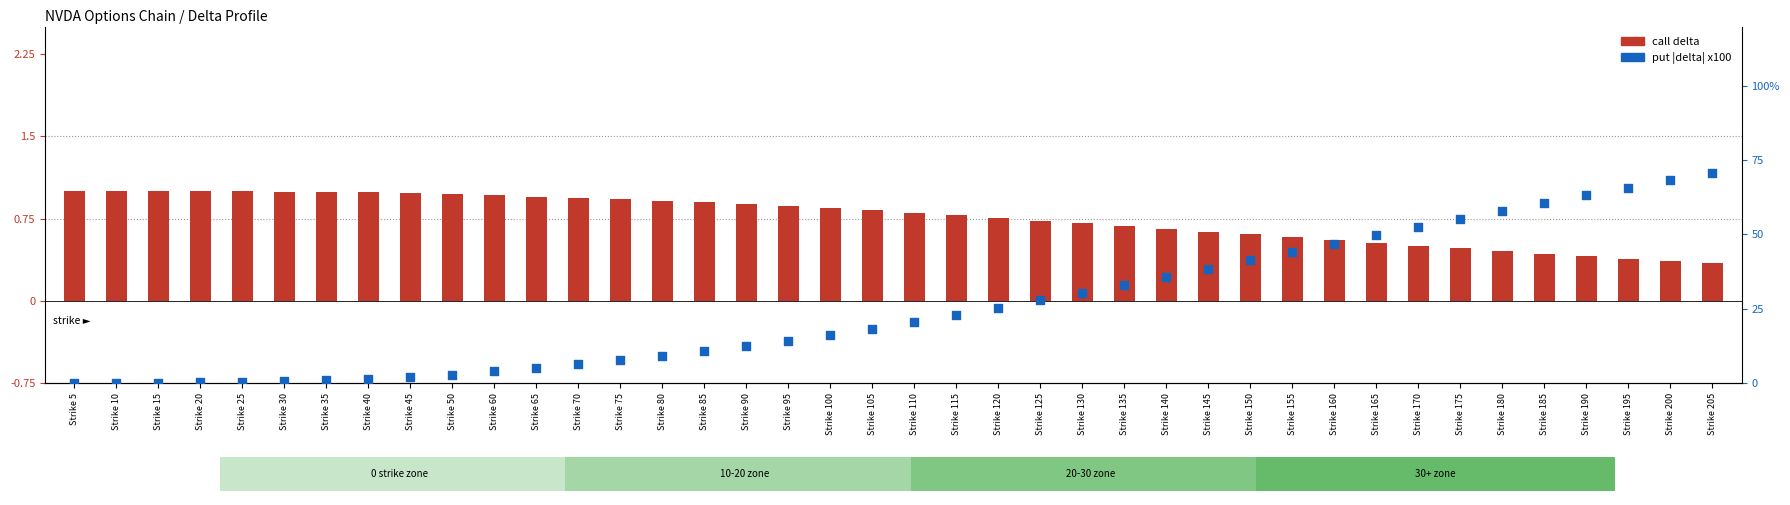

Which series has the largest total across all categories?

put |delta| x100